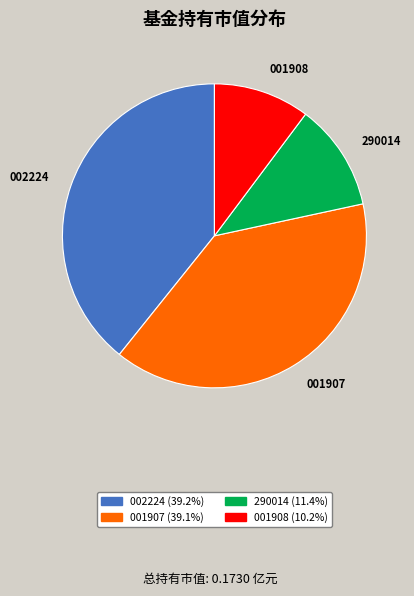

How many slices are in this pie chart?

4